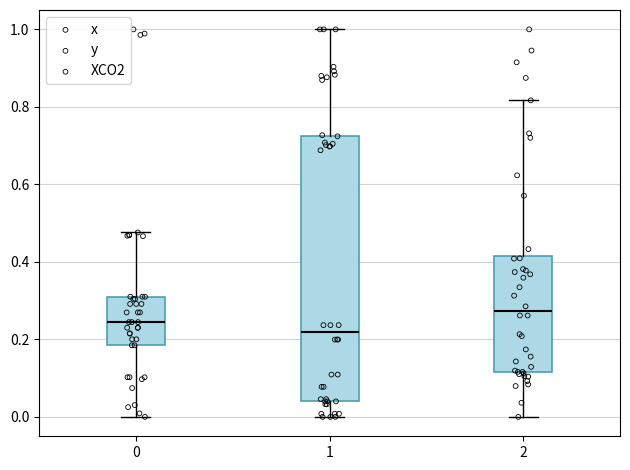

Which box's median line is the lowest?

1